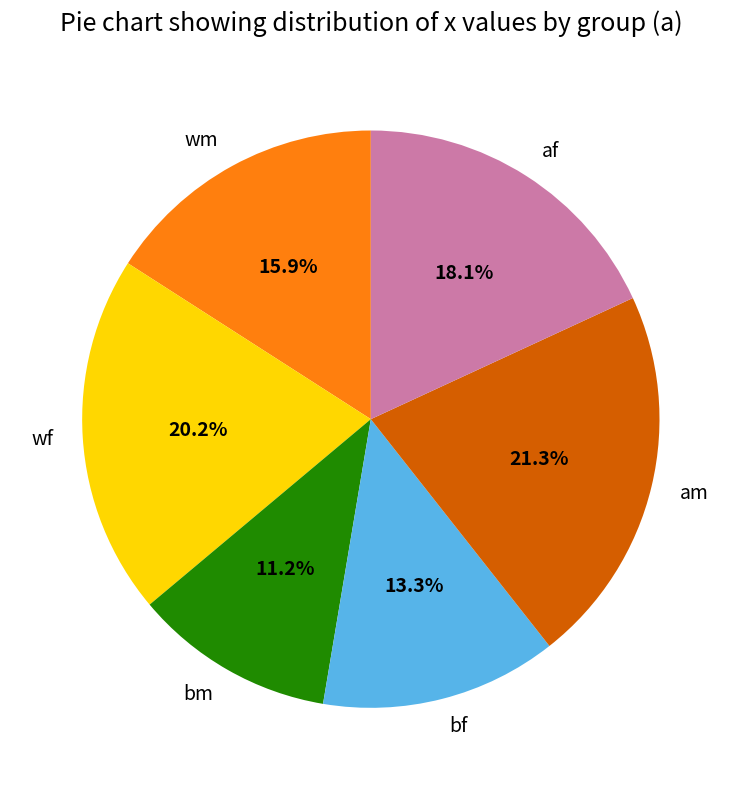

What percentage do wf and bm together represent?

31.4%